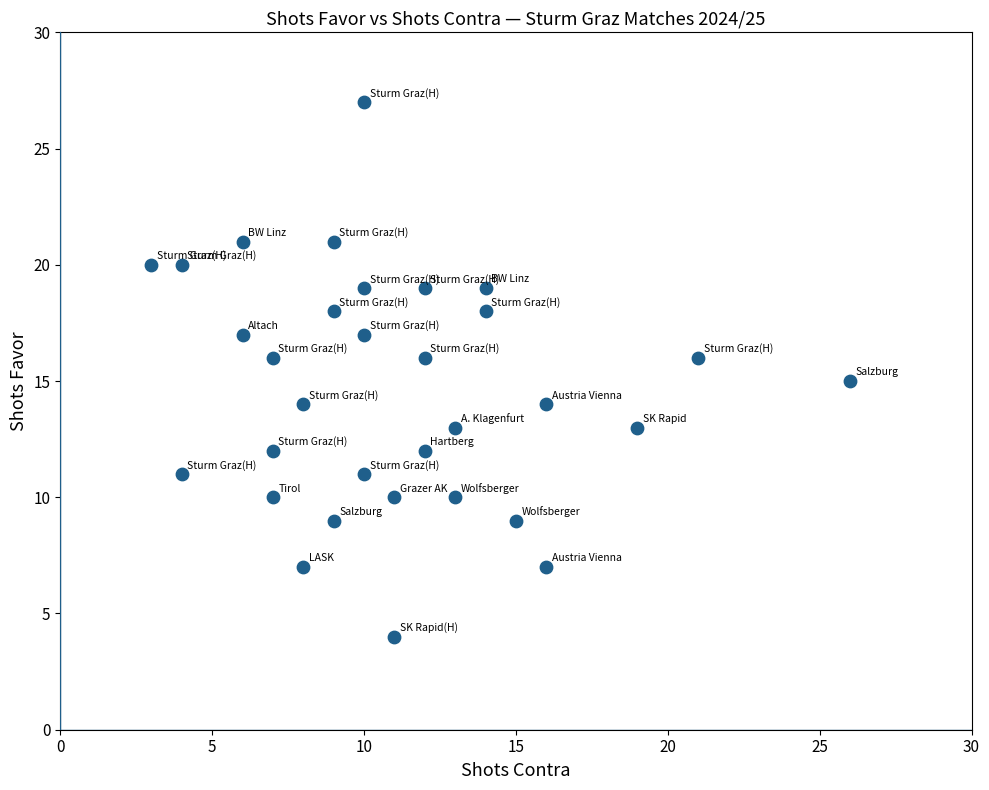

What is the range of X values (max minus min)?

23